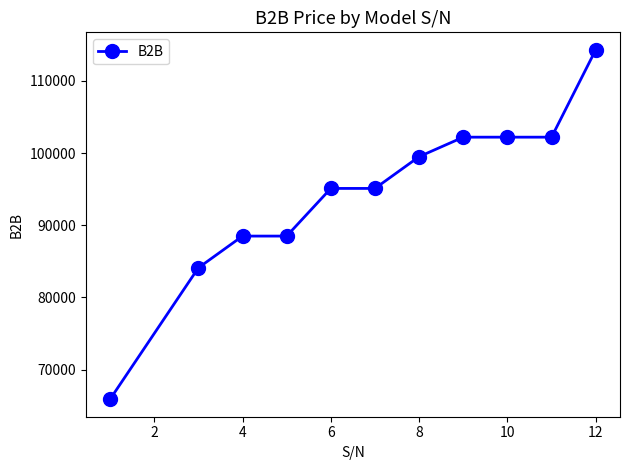

Reading left to right, what are all the values shown in this chart?

65900	84100	88500	88500	95100	95100	99500	102200	102200	102200	114300